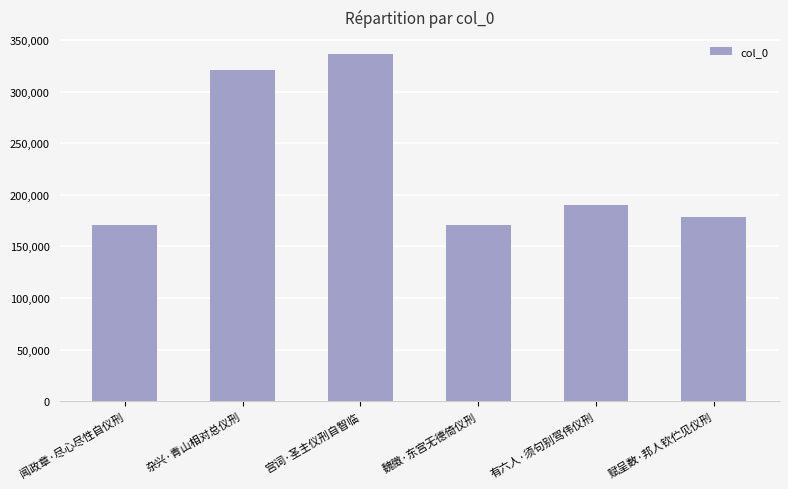

At which label is the value closest to 253252?

有六人·须句别驾伟仪刑